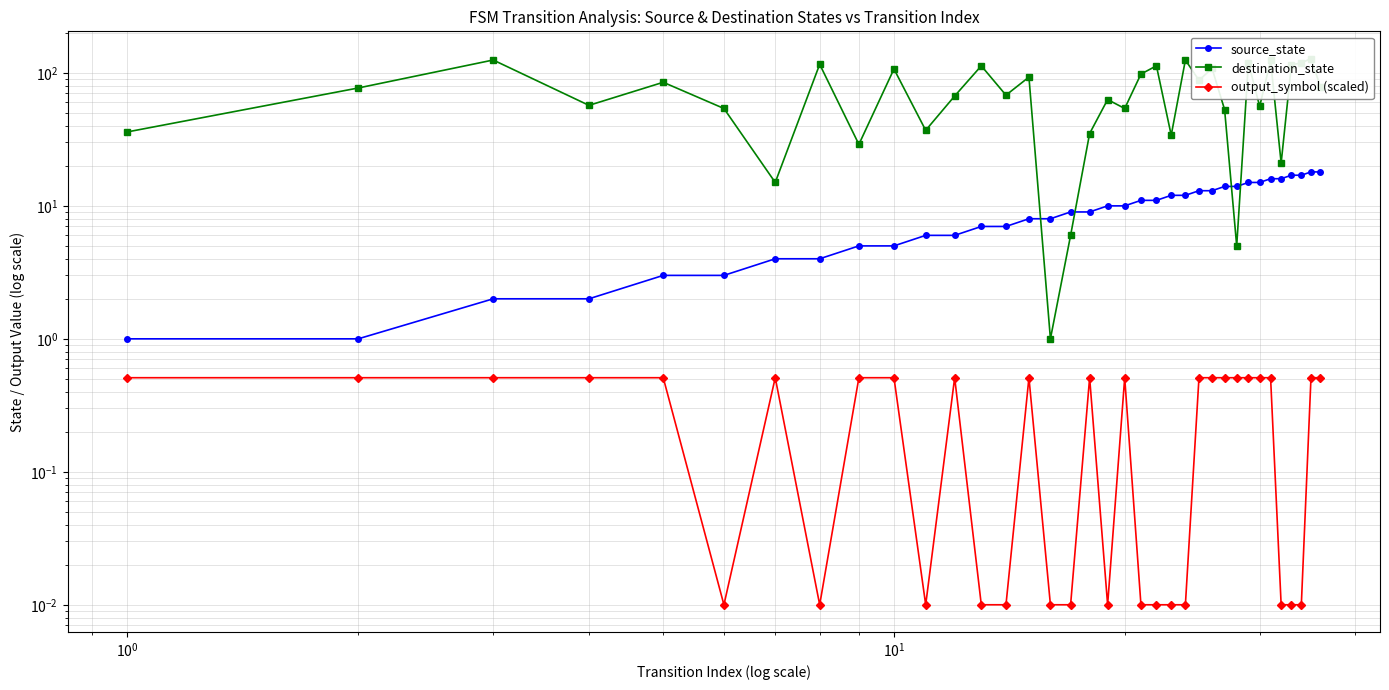

True or false: destination_state and output_symbol (scaled) intersect in this chart.

False